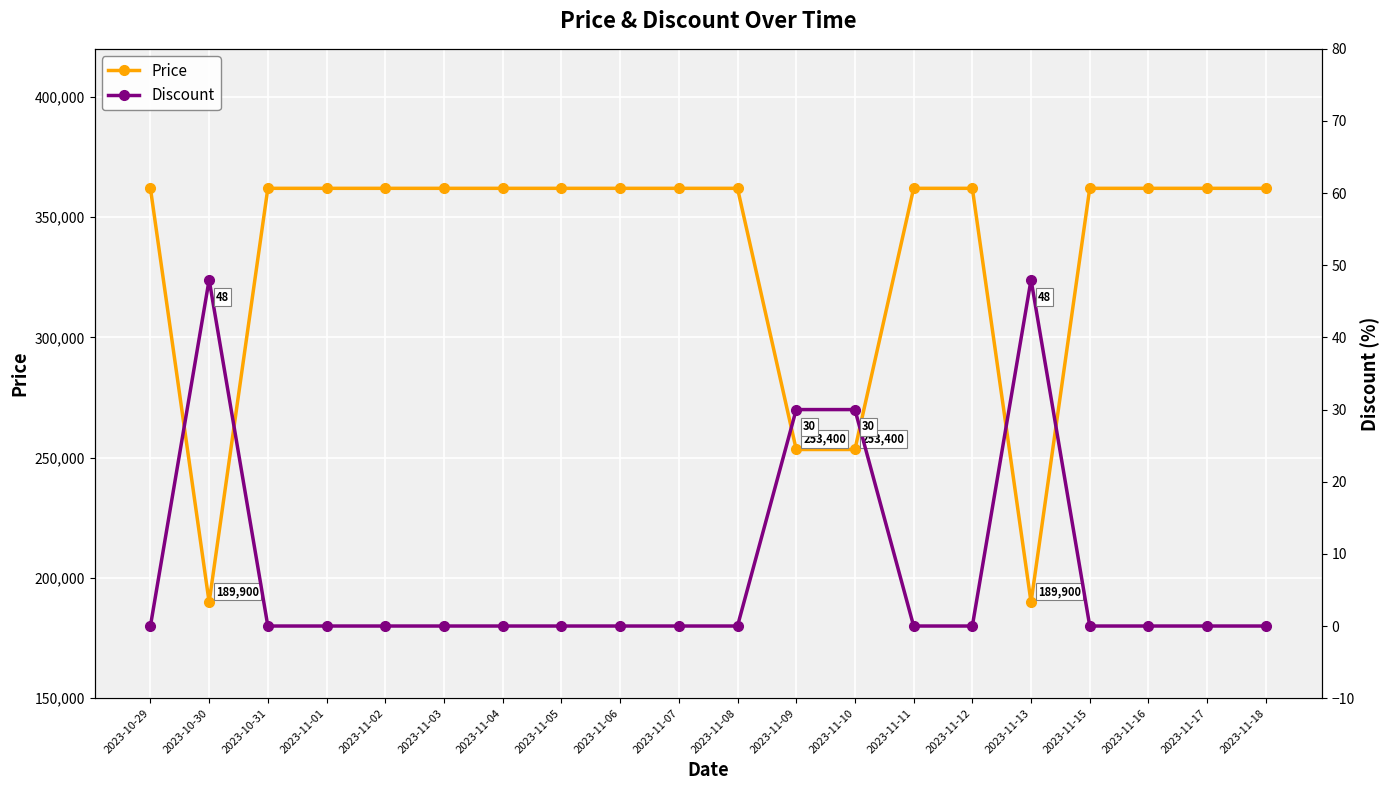

Where is Price nearest to the value 275950?

2023-11-09